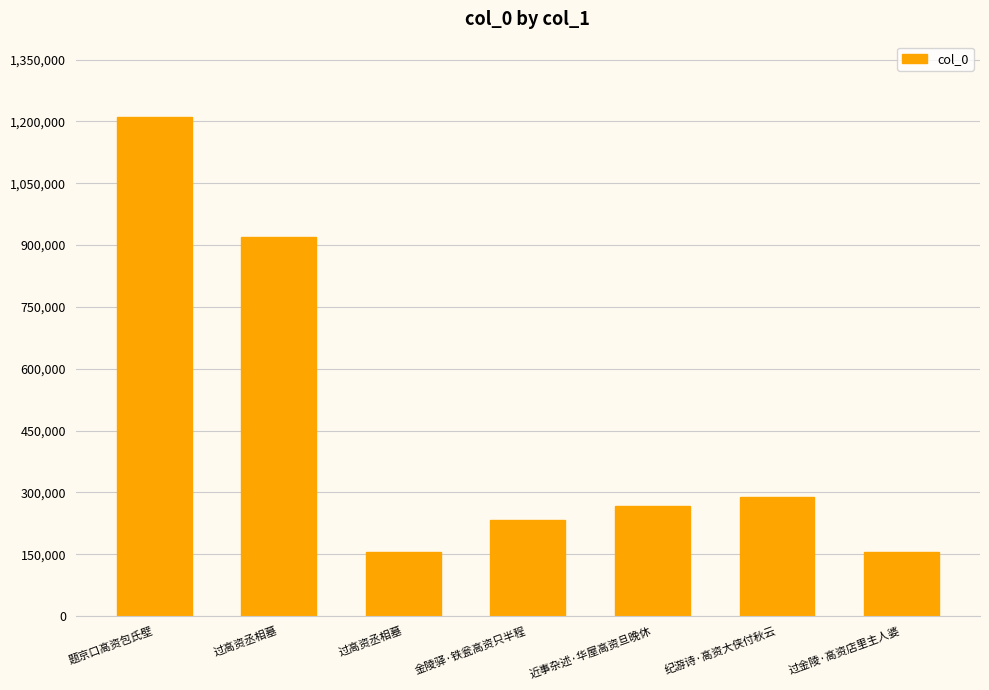

Count the number of data series in this chart.

1